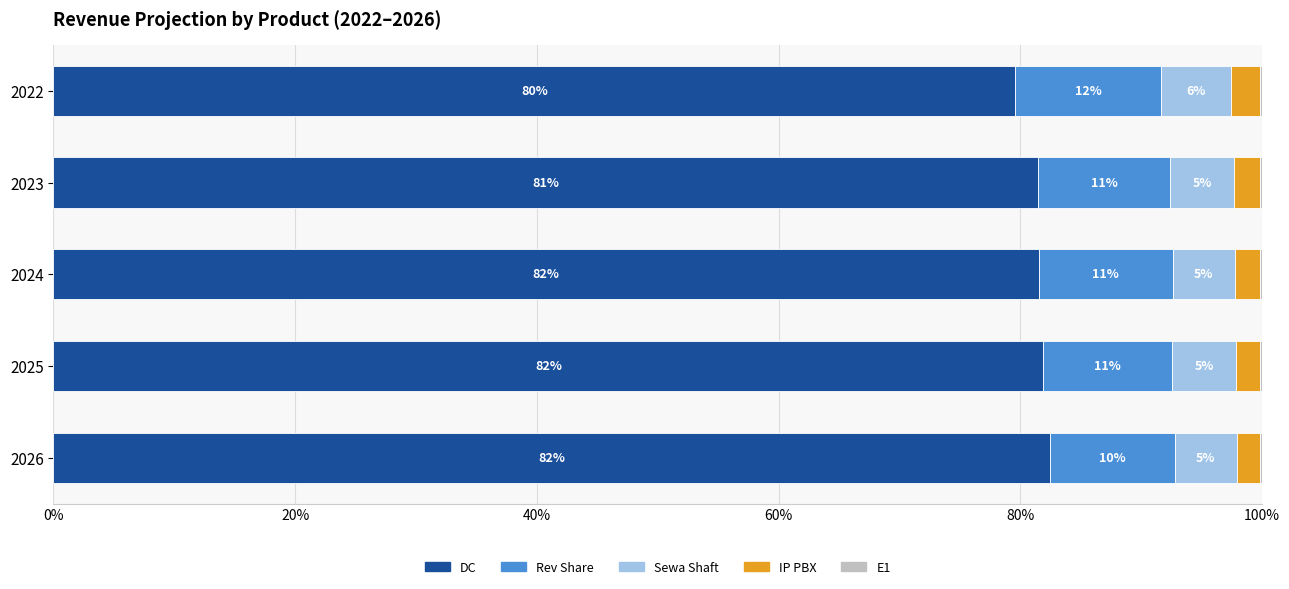

Reading left to right, what are all the values shown in this chart?

DC: 79.6	81.5	81.5	81.9	82.4
Rev Share: 12.1	11.0	11.1	10.7	10.3
Sewa Shaft: 5.8	5.3	5.2	5.3	5.1
IP PBX: 2.3	2.1	2.1	2.0	1.9
E1: 0.2	0.2	0.2	0.2	0.2